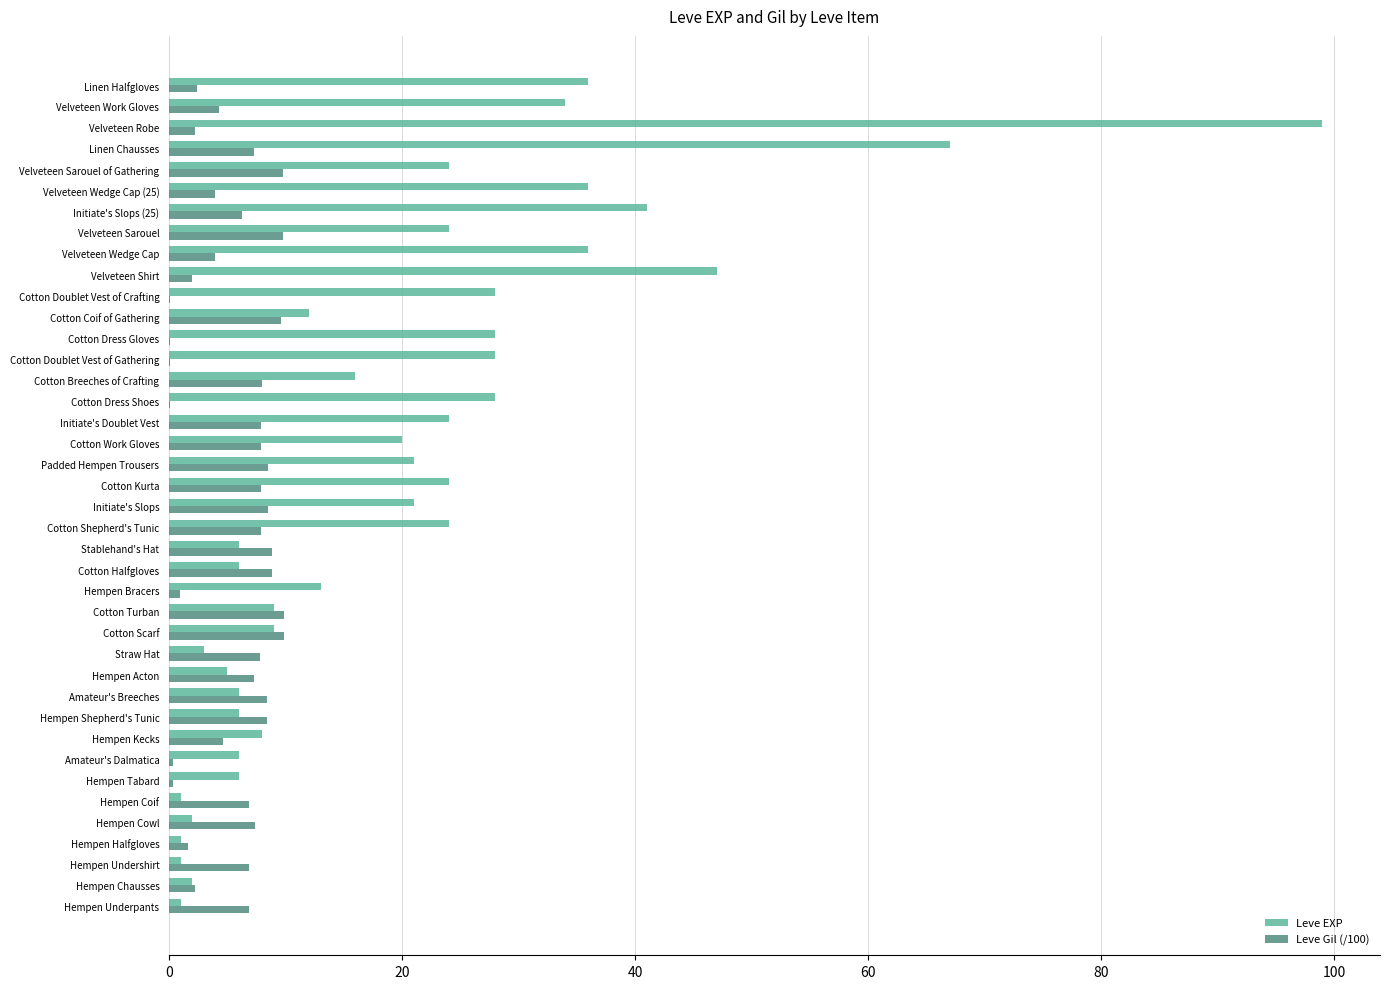

How many distinct data groups are displayed?

2